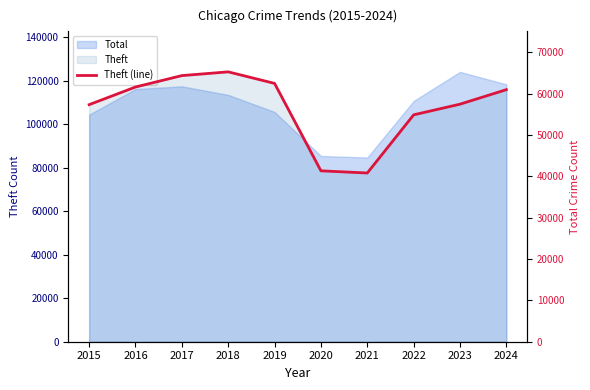

Where does the data first go above 60985?

2016